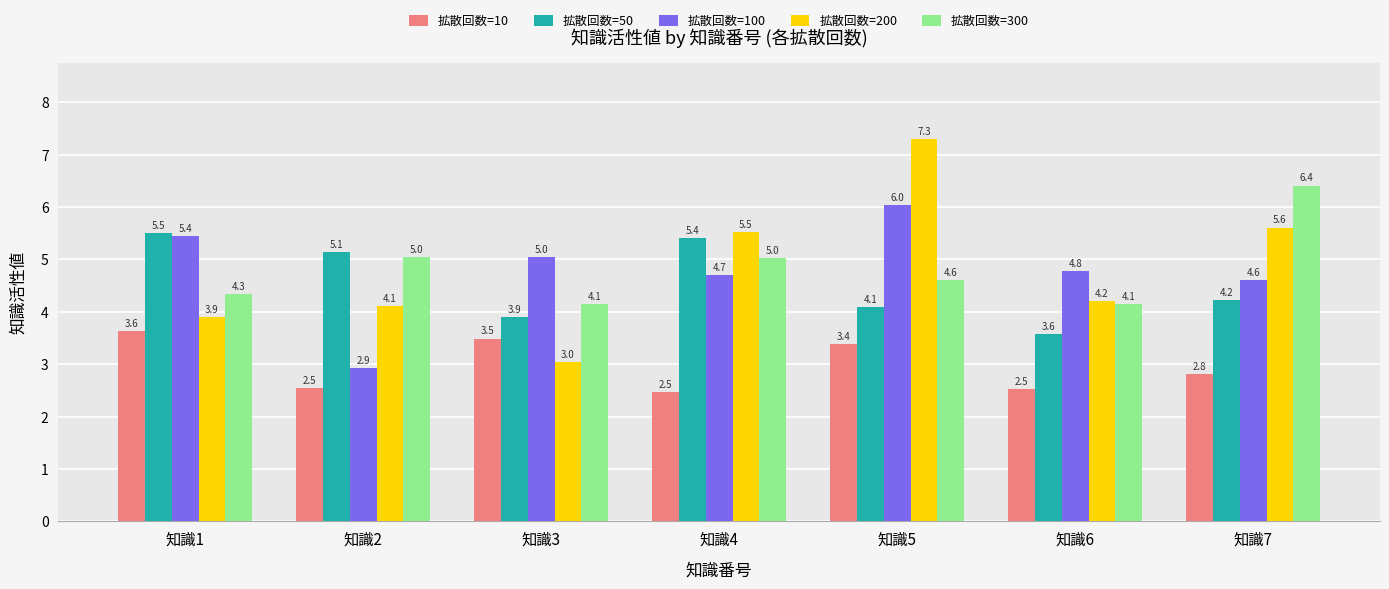

At 知識4, list the series in order from smallest to largest.

拡散回数=10, 拡散回数=100, 拡散回数=300, 拡散回数=50, 拡散回数=200